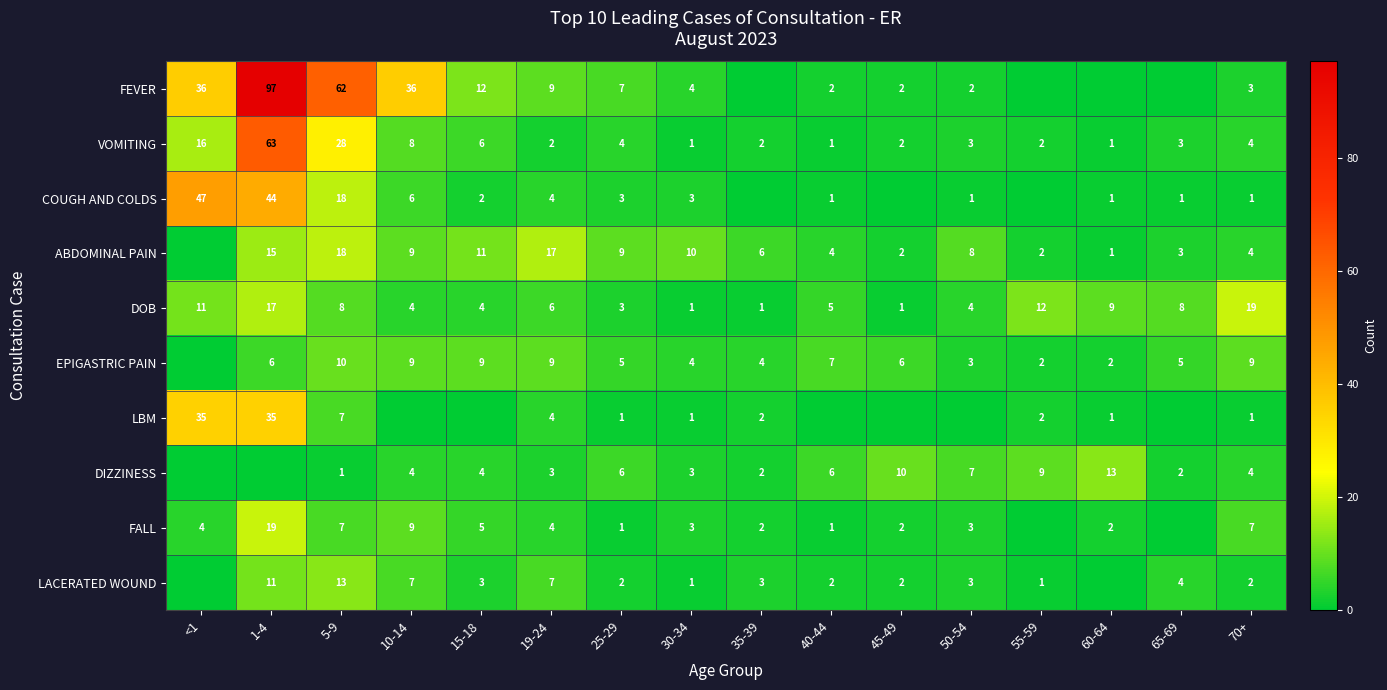

At which label is VOMITING closest to 32?

5-9